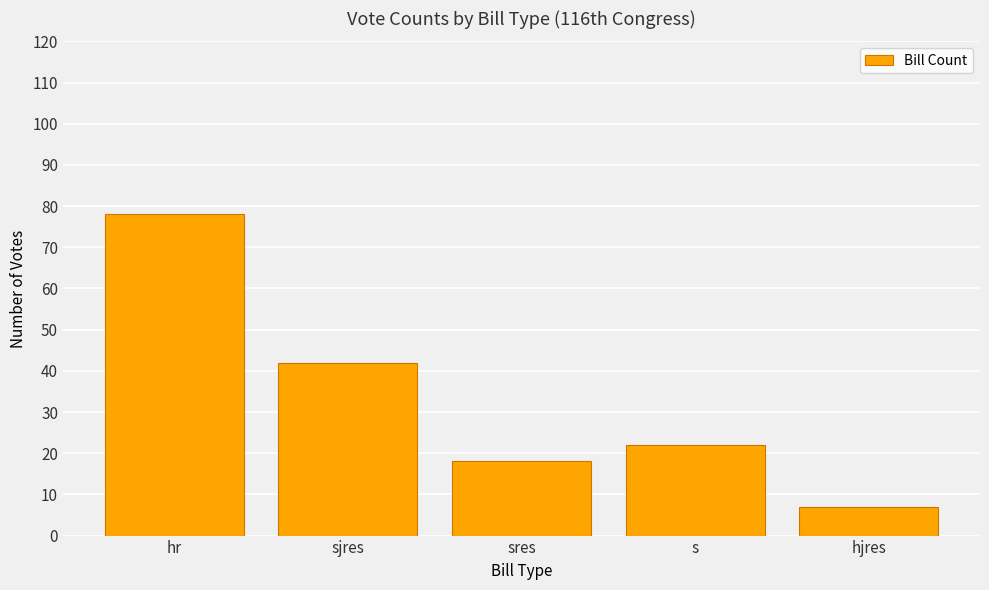

What is the label of the 1st bar from the left?

hr